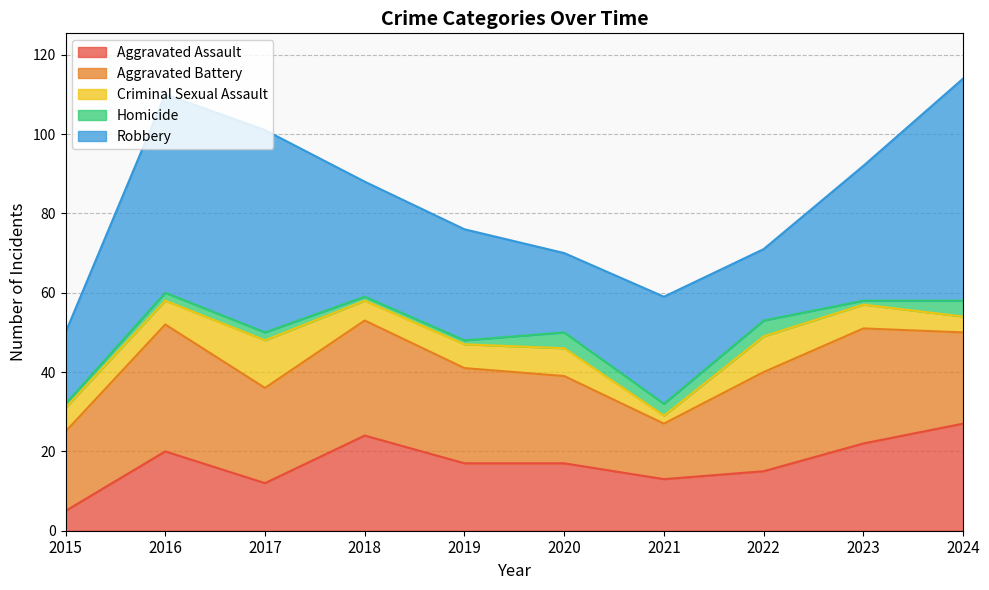

Between 2019 and 2024, which series saw the biggest shift?

Robbery